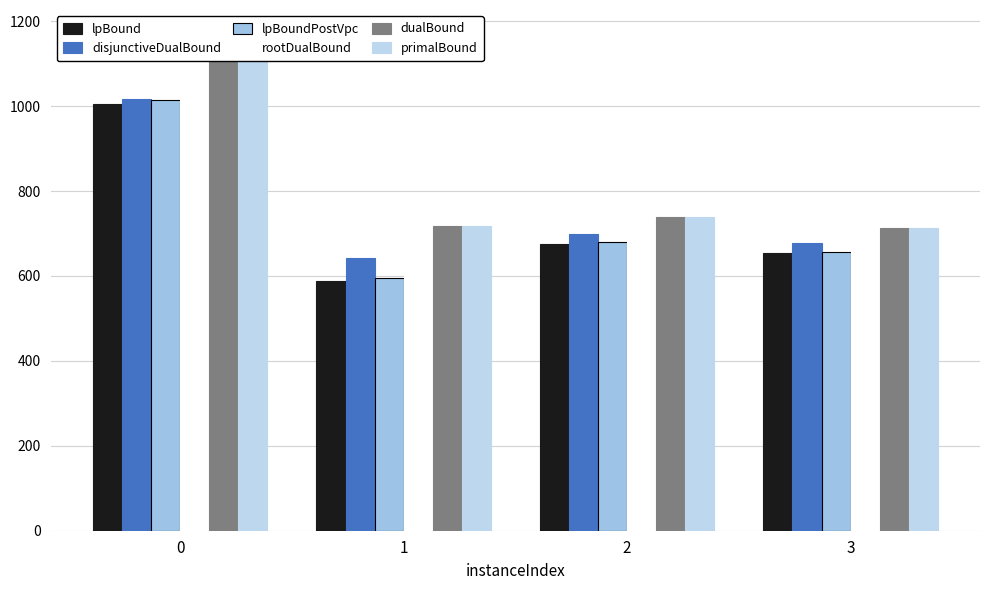

At how many categories does at least one series exceed 1133?

1